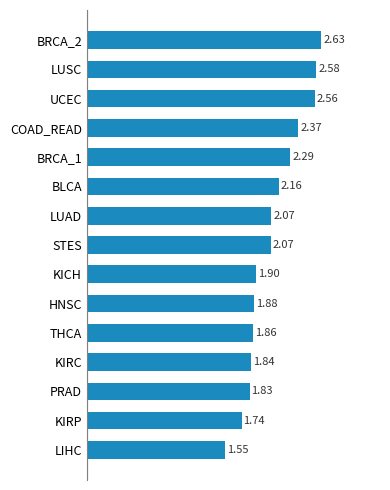

What is the sum of the values at STES and THCA?

3.9